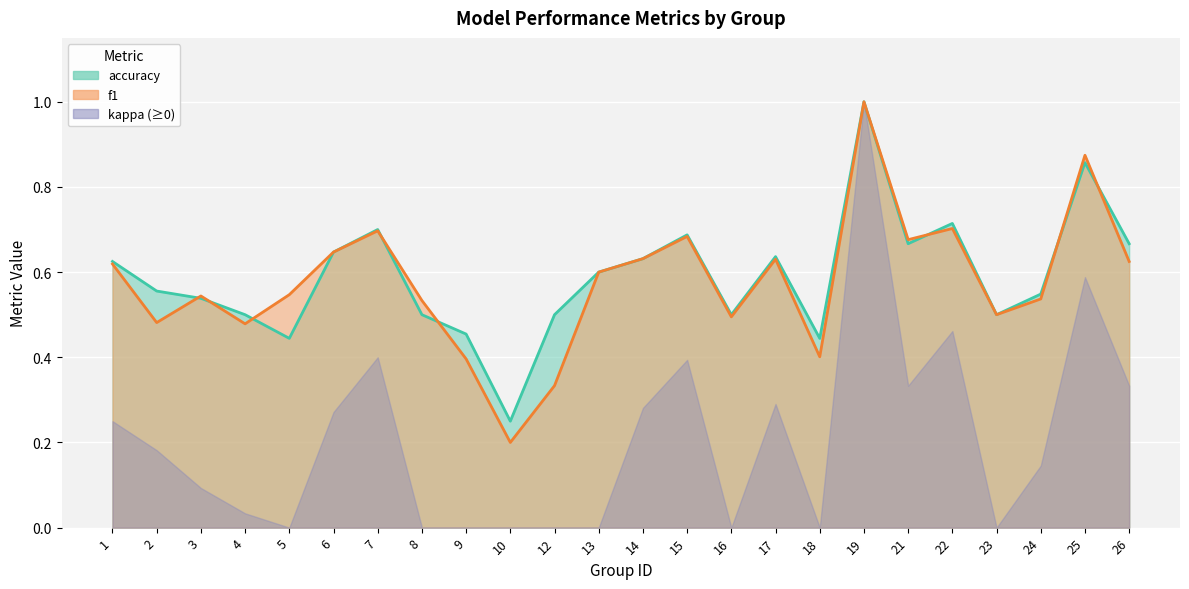

What is the average value of the accuracy series?

0.6